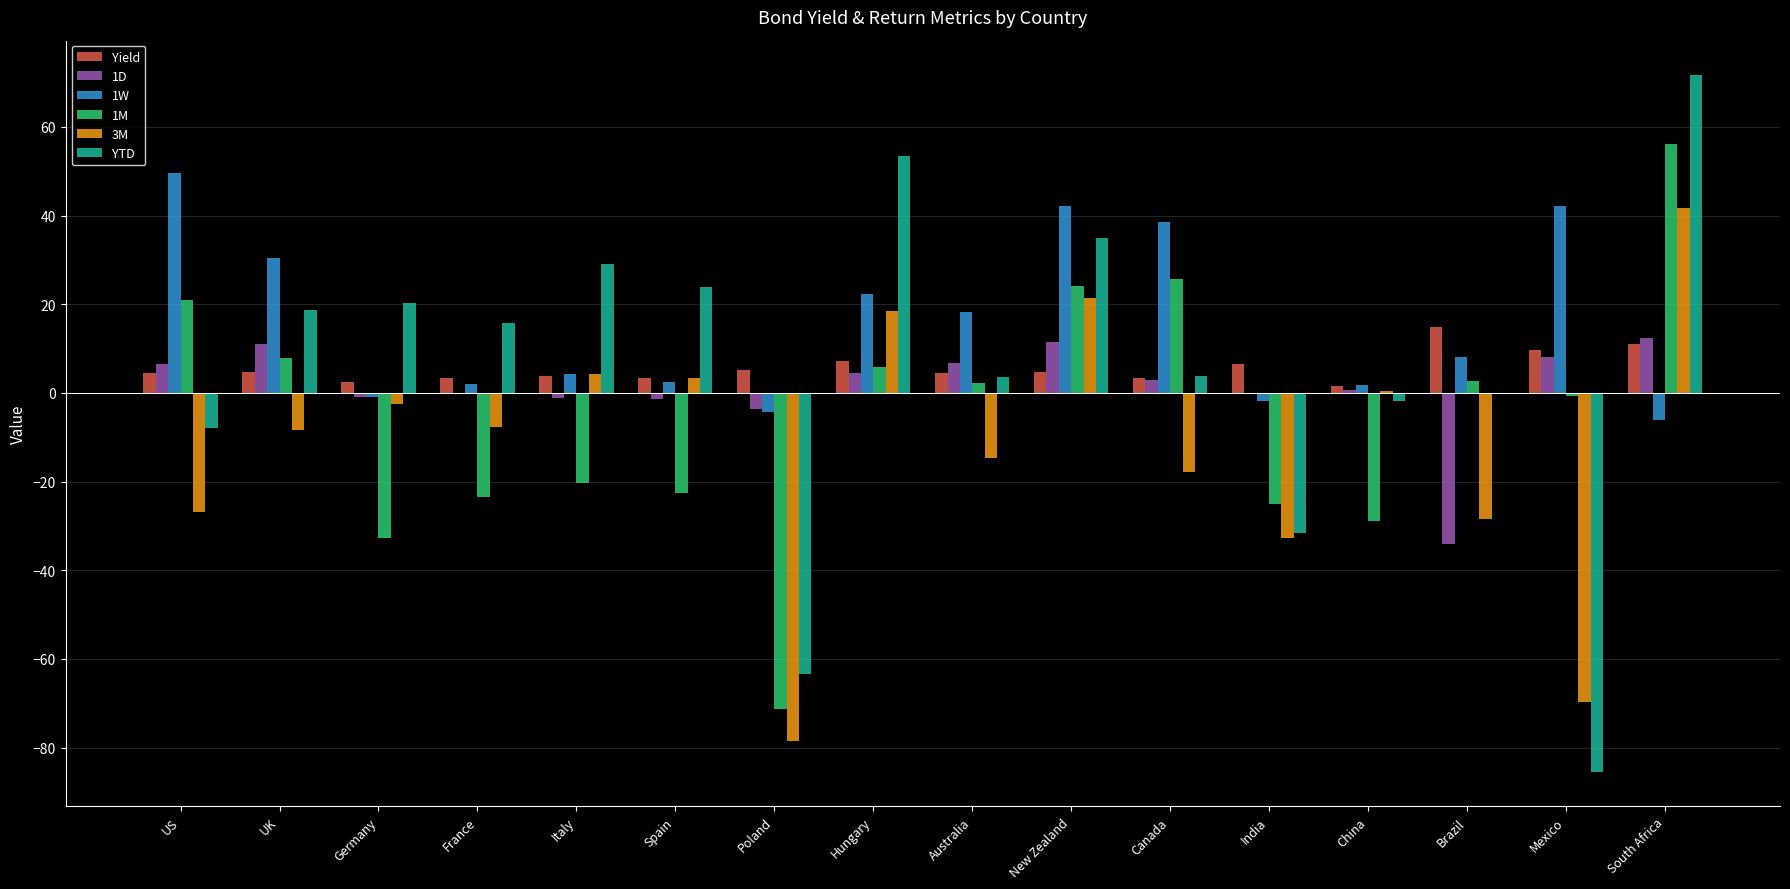

Count the number of data series in this chart.

6